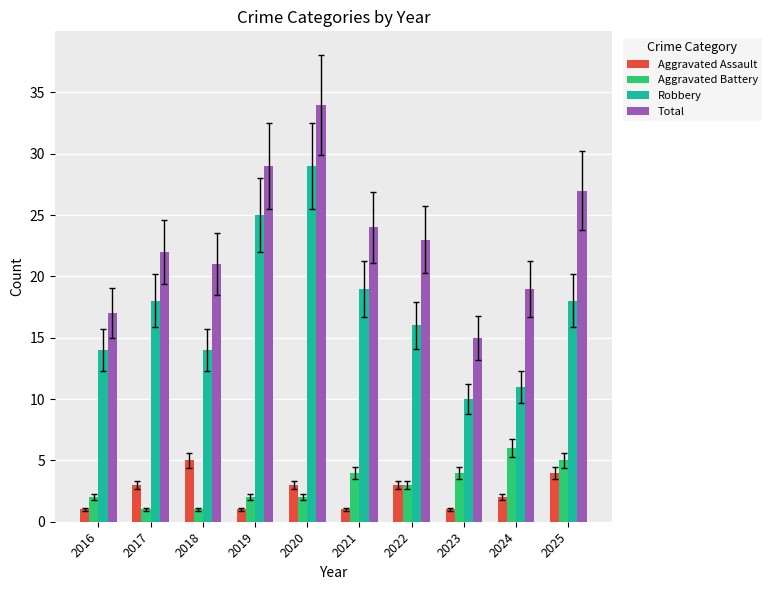

What is the difference between the highest and lowest values at 2024?

17